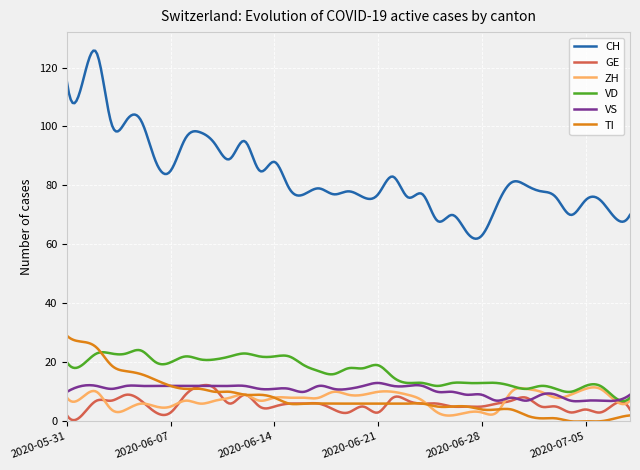

Does the chart have visible grid lines?

Yes